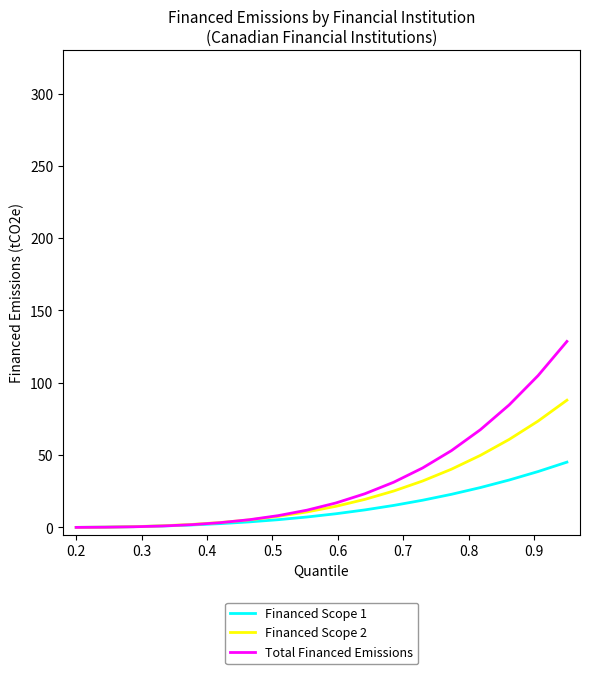

Which series has the widest spread of values?

Total Financed Emissions